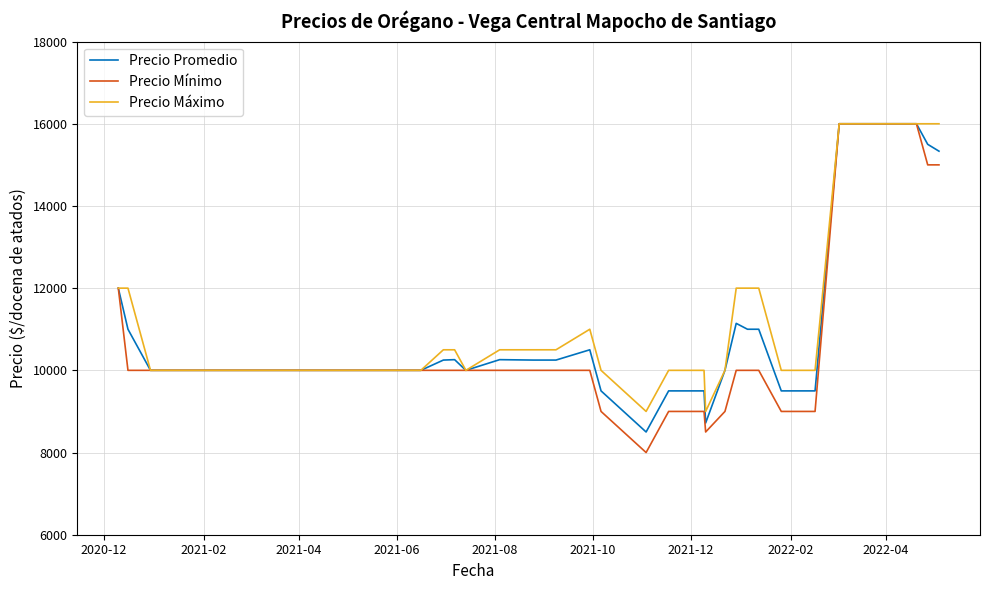

What is the smallest value displayed?

8000